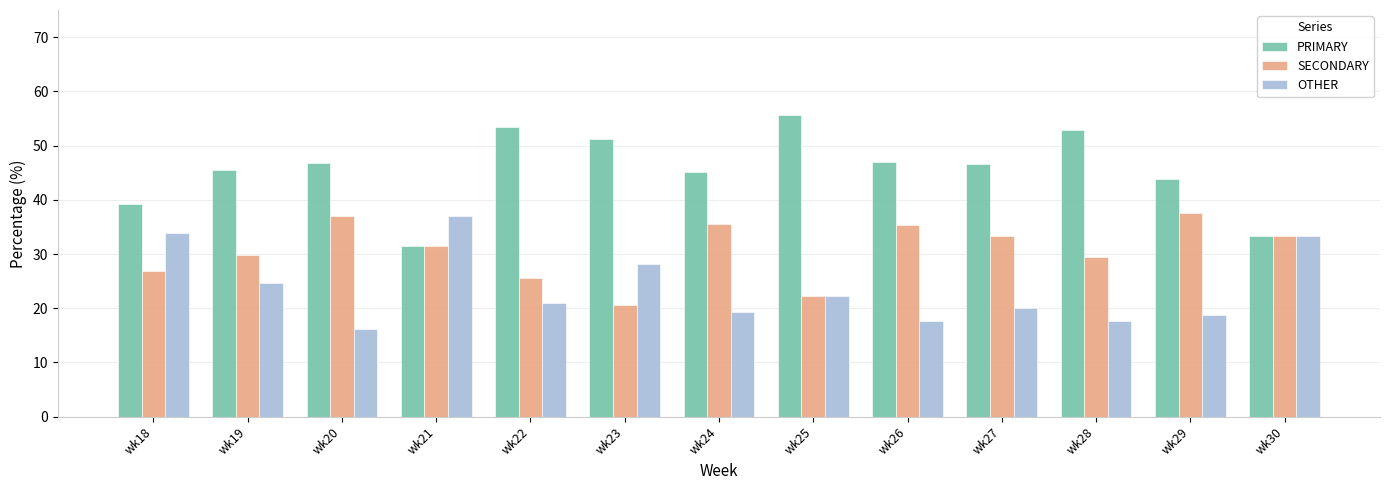

The OTHER series shows 18.8 at wk29. True or false?

True